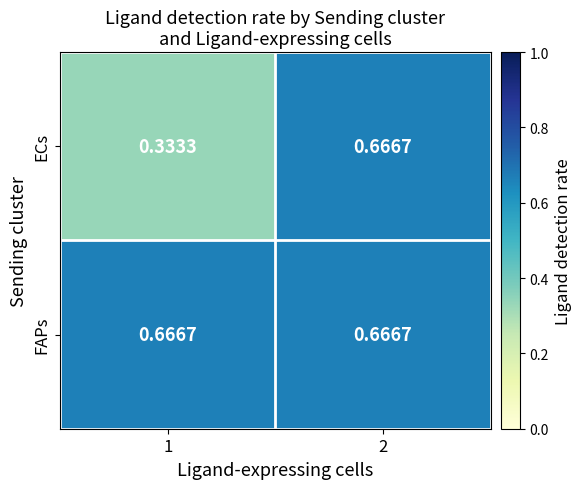

At 1, list the series in order from smallest to largest.

ECs, FAPs